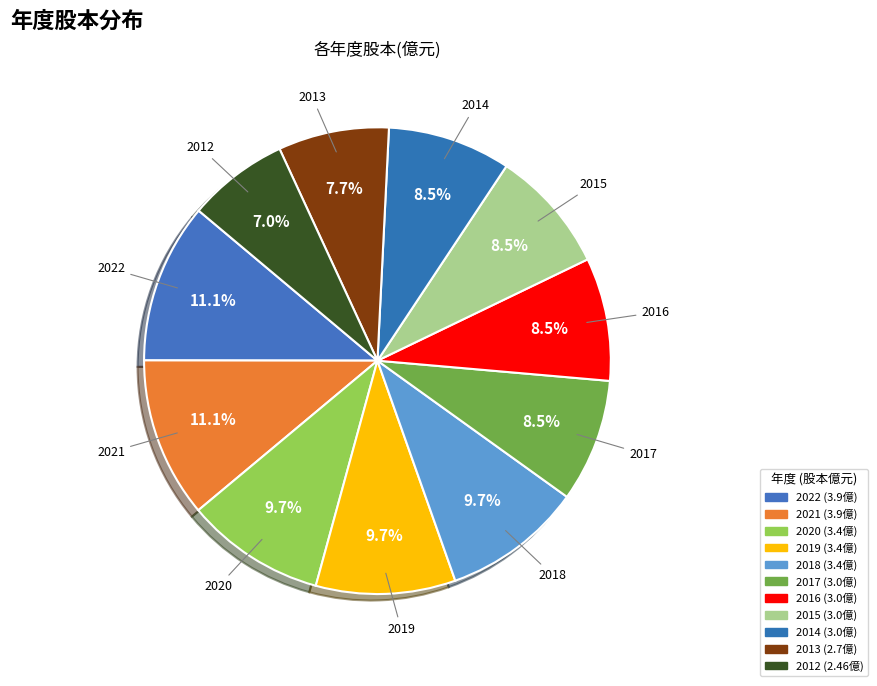

How many slices are in this pie chart?

11